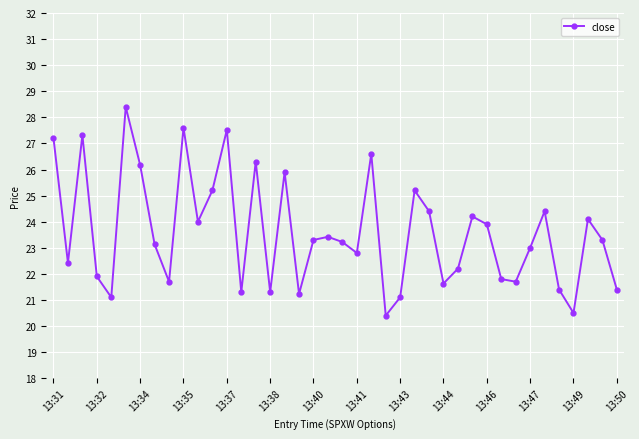

What is the value of the 19th point from the left?

23.3